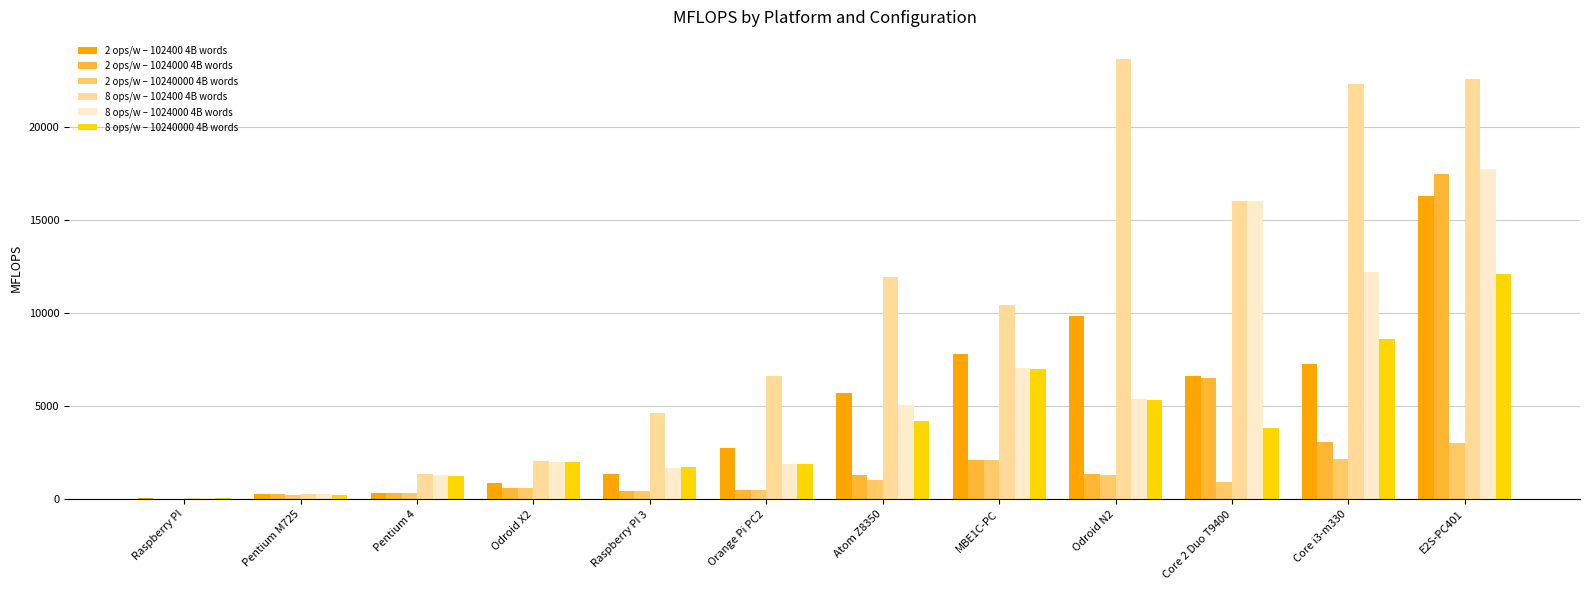

What is the sum of the 8 ops/w – 102400 4B words values at E2S-PC401 and Atom Z8350?

34526.0